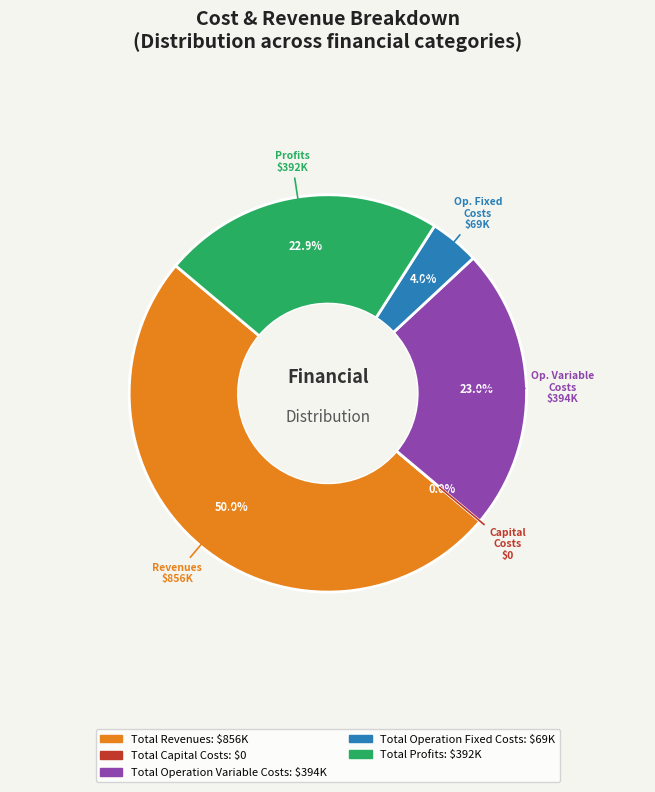

True or false: Total Capital Costs accounts for 0% of the total.

True